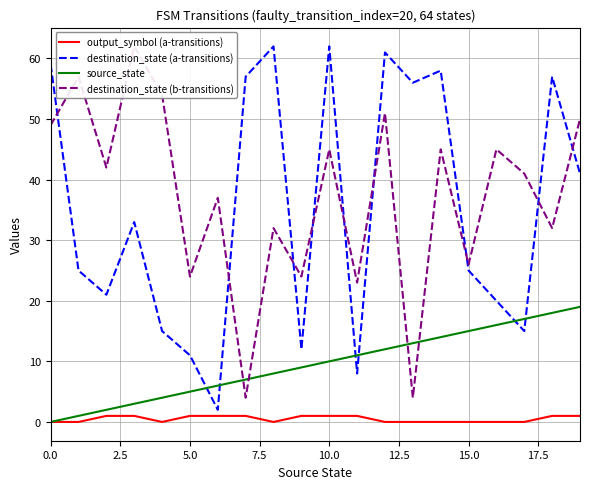

True or false: source_state has more than 2 interior local peaks.

False